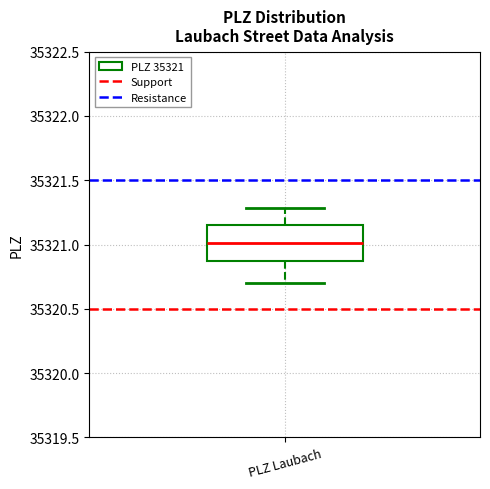

Where does the lower whisker of the box for PLZ Laubach end on the y-axis? The values are not printed on the chart, so give them approximately, as read against the axis.

35320.70